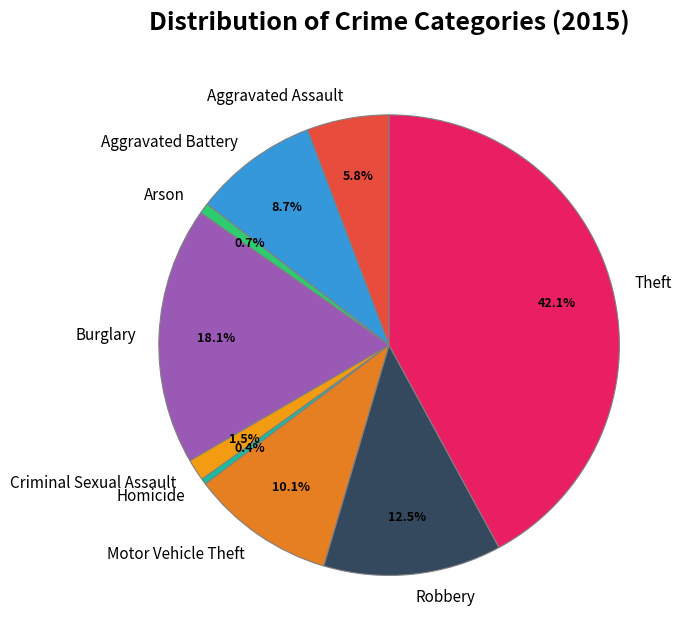

Does any single category account for the majority?

No